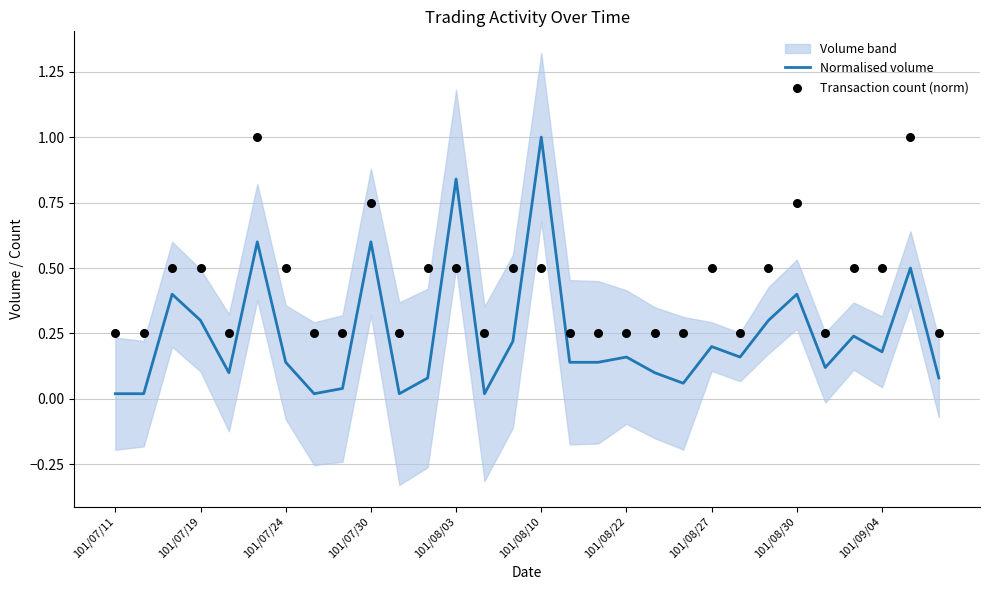

At which label does Normalised volume reach its peak?

101/08/10